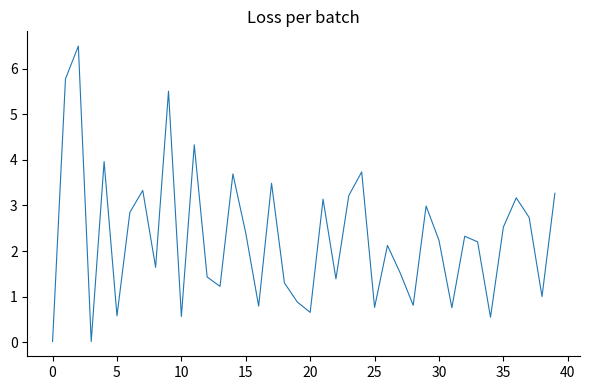

What is the difference between the maximum and minimum values?

6.5